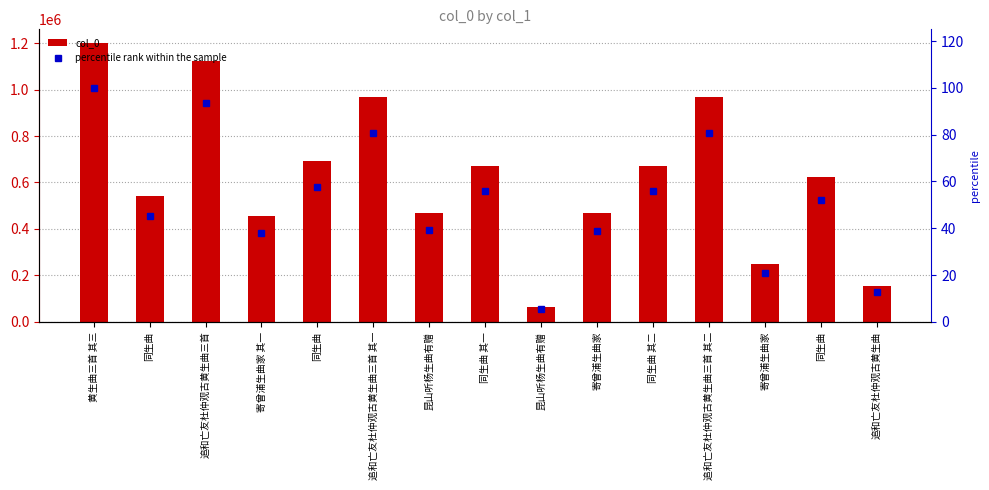

Count the number of categories in the chart.

15